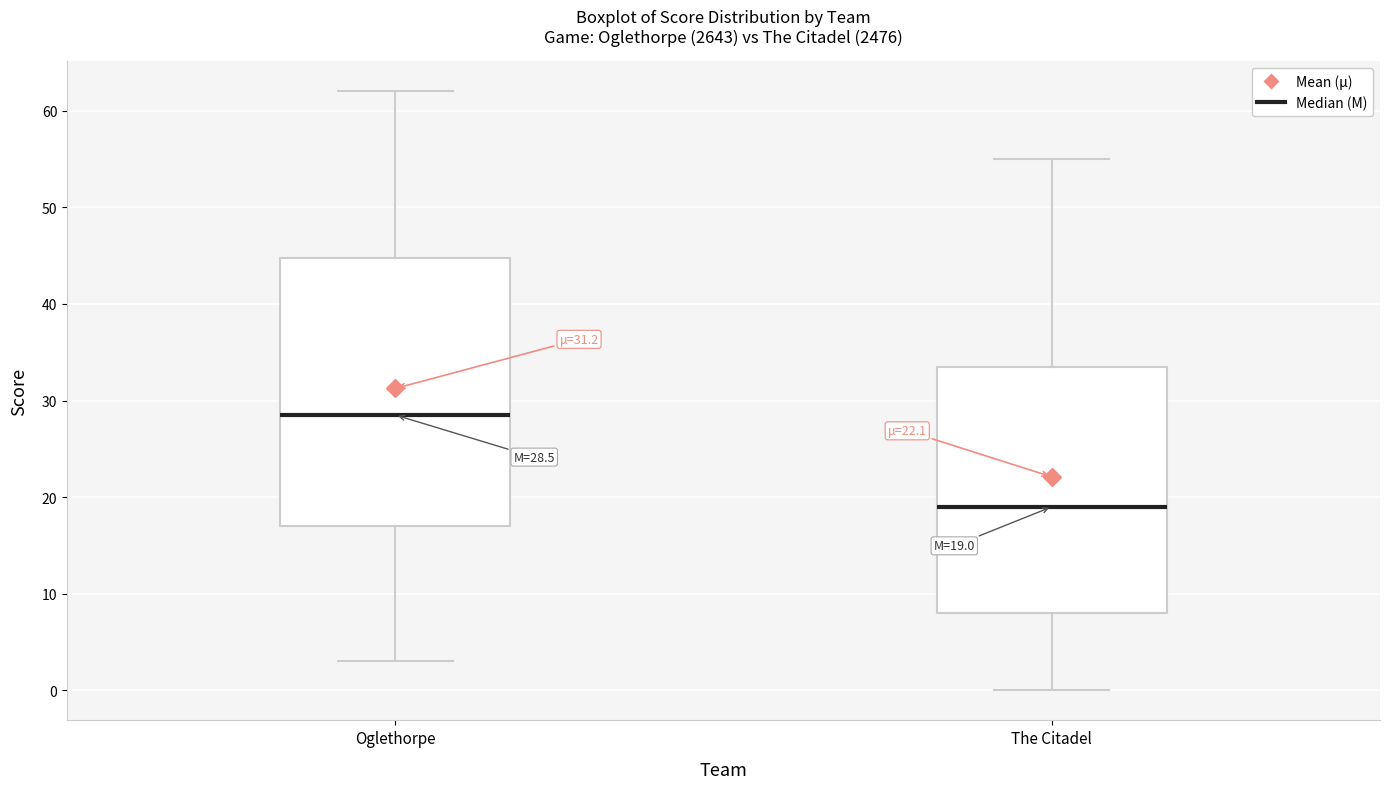

Which box is the tallest, from its lower edge to its upper edge?

Oglethorpe